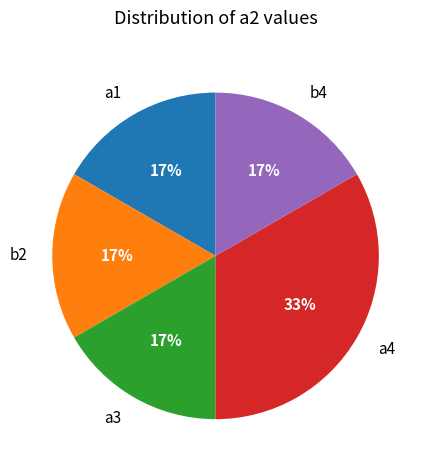

How many slices are in this pie chart?

5